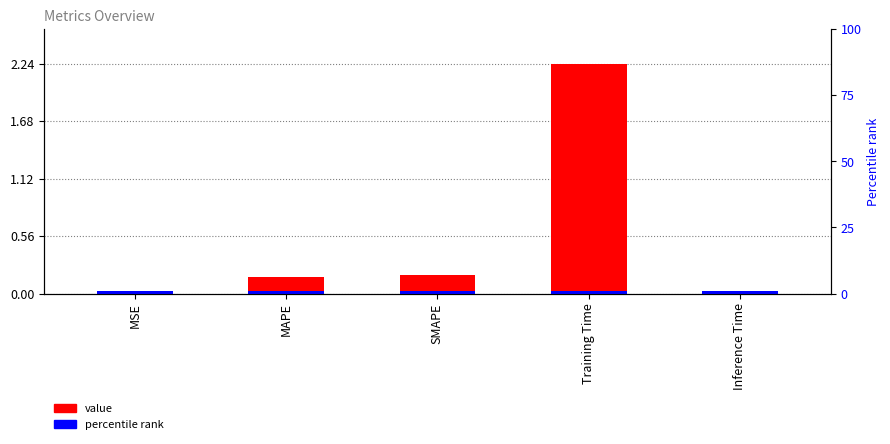

Which label corresponds to the largest value in the chart?

Training Time